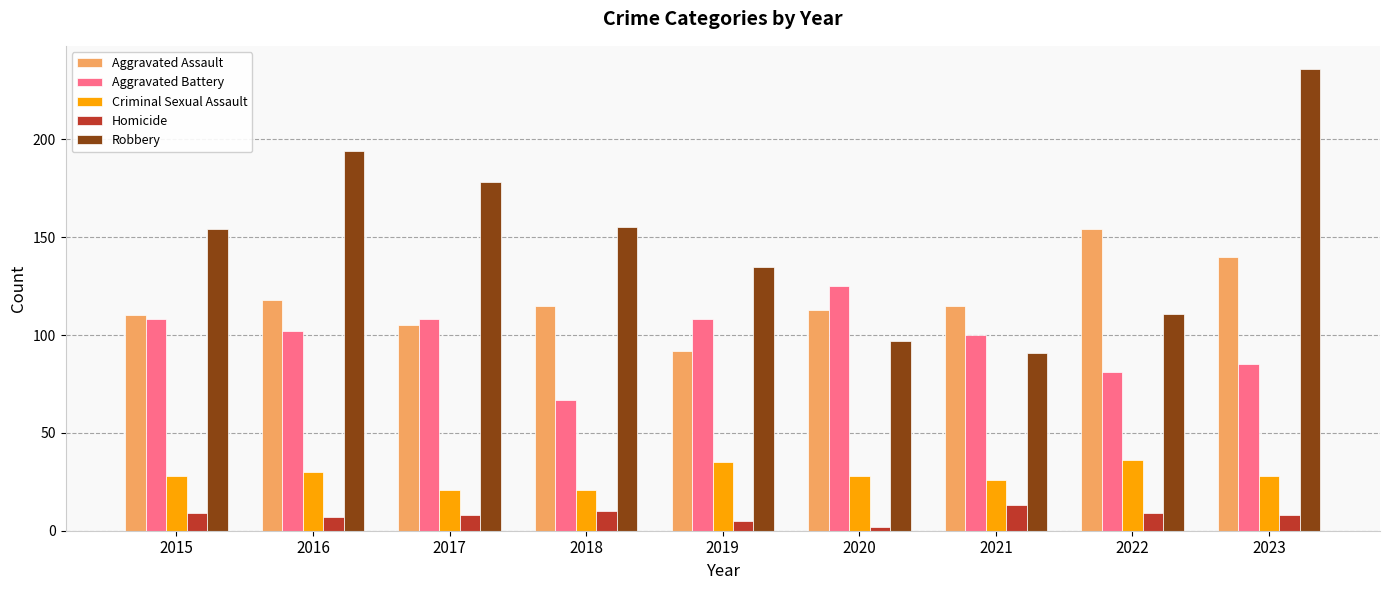

What is the difference between the Aggravated Assault values at 2019 and 2021?

23